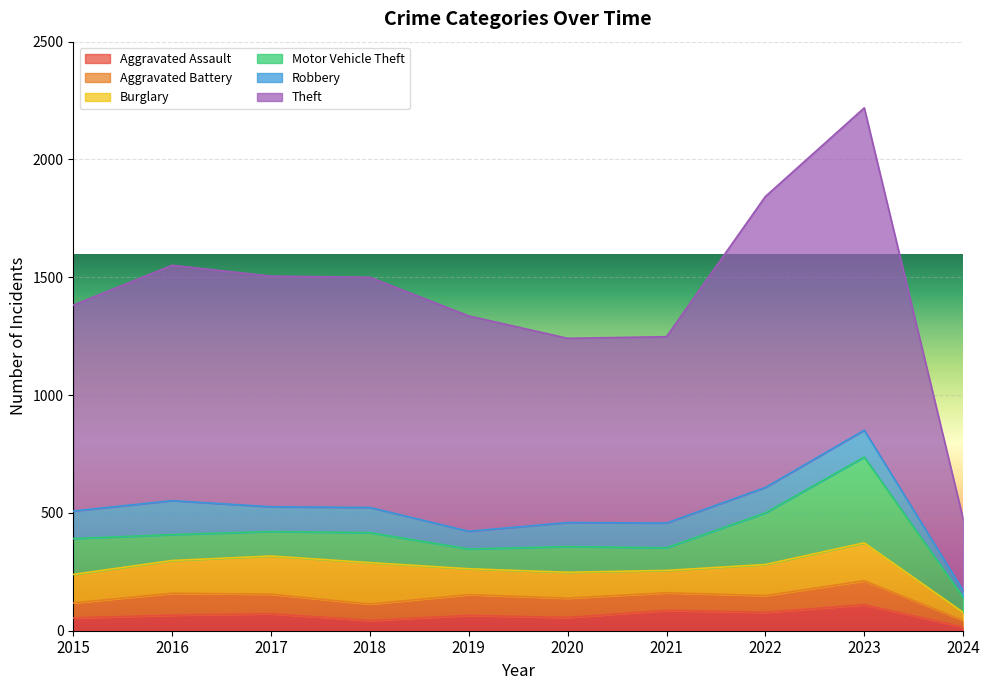

Which has a higher value, 2021 or 2018?

2021